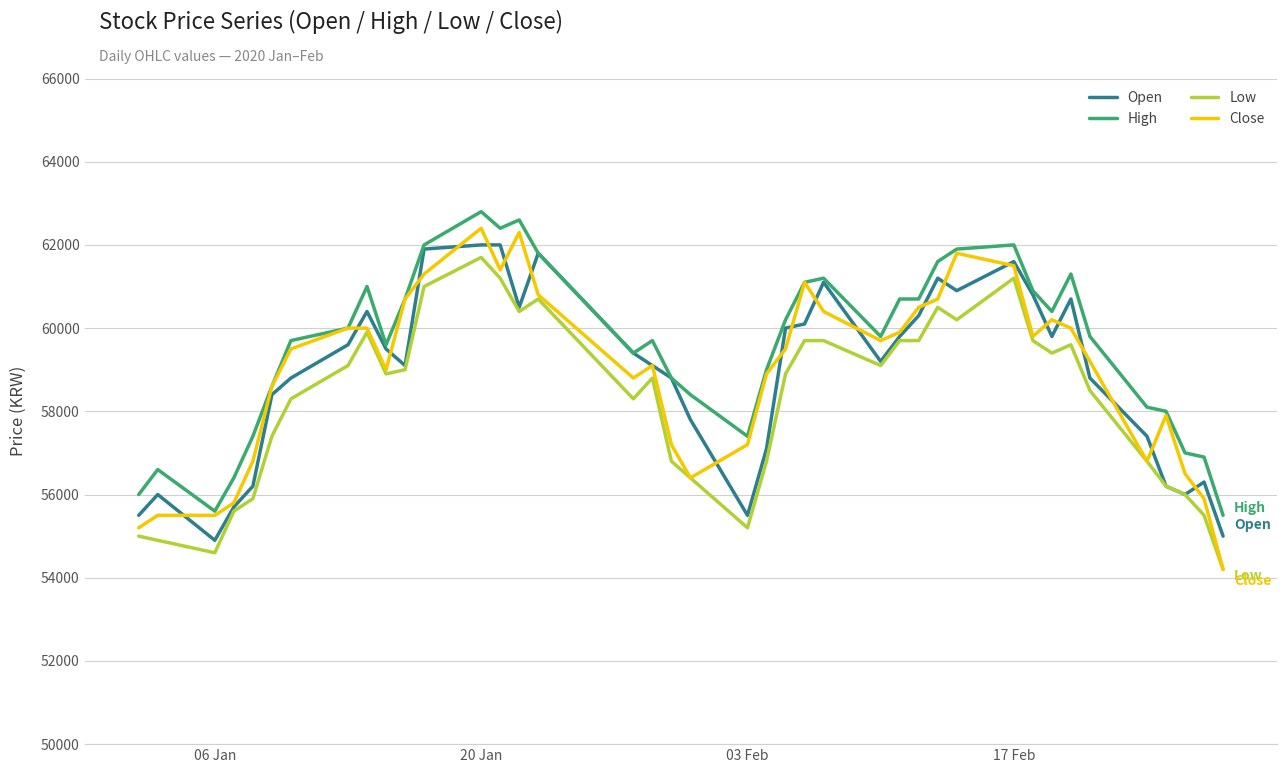

How many lines are shown in the chart?

4